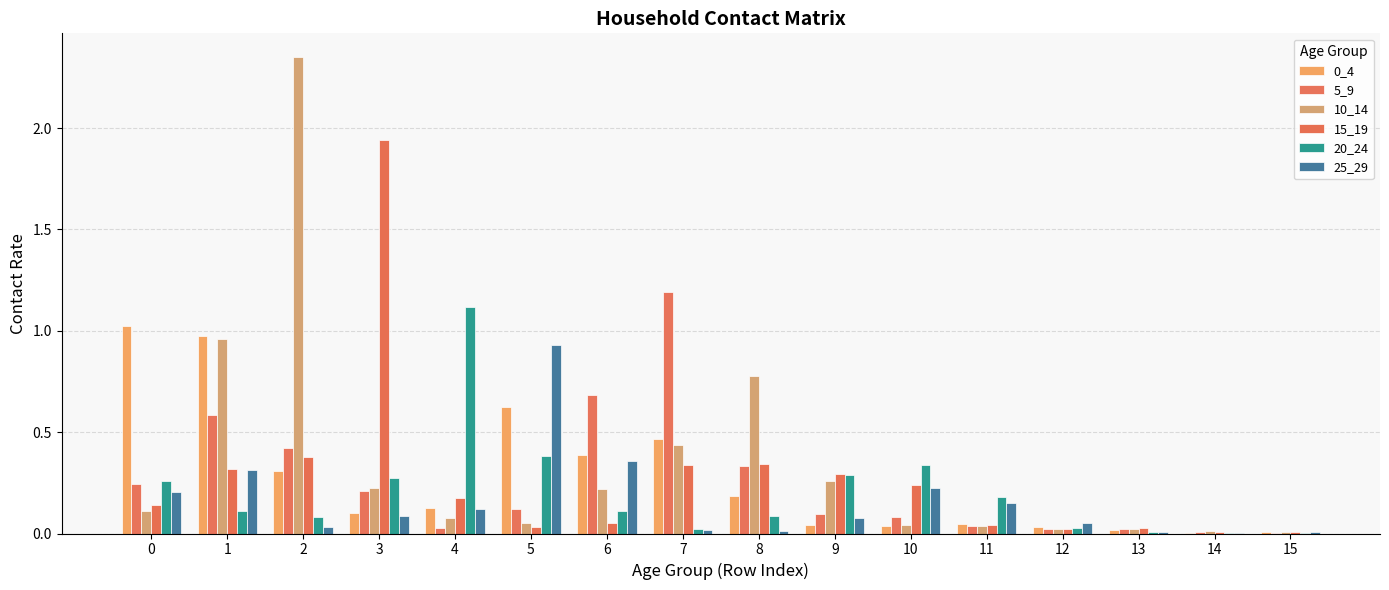

How many groups of bars are there?

16